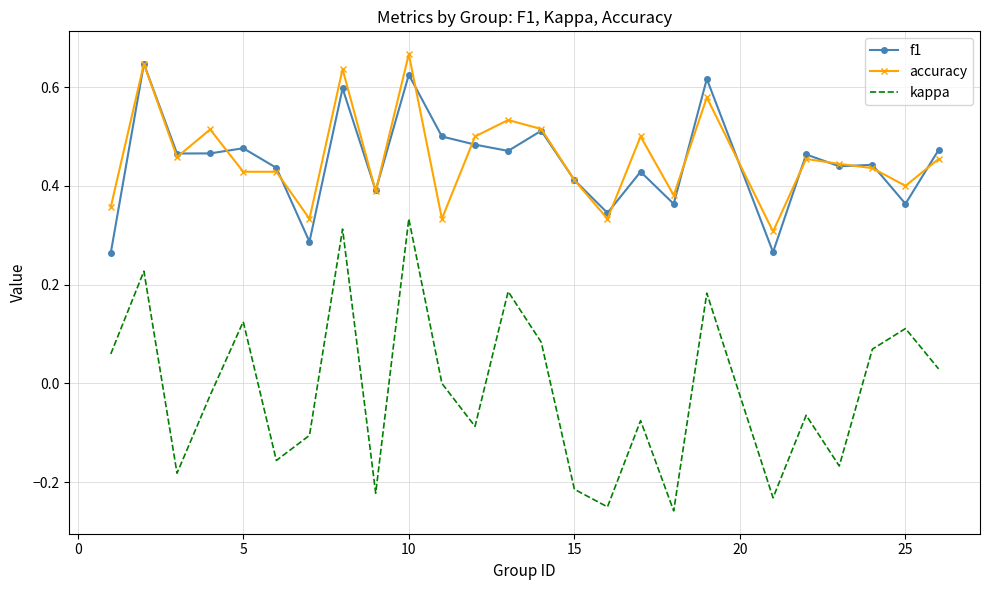

Which series has the largest range (max minus min)?

kappa